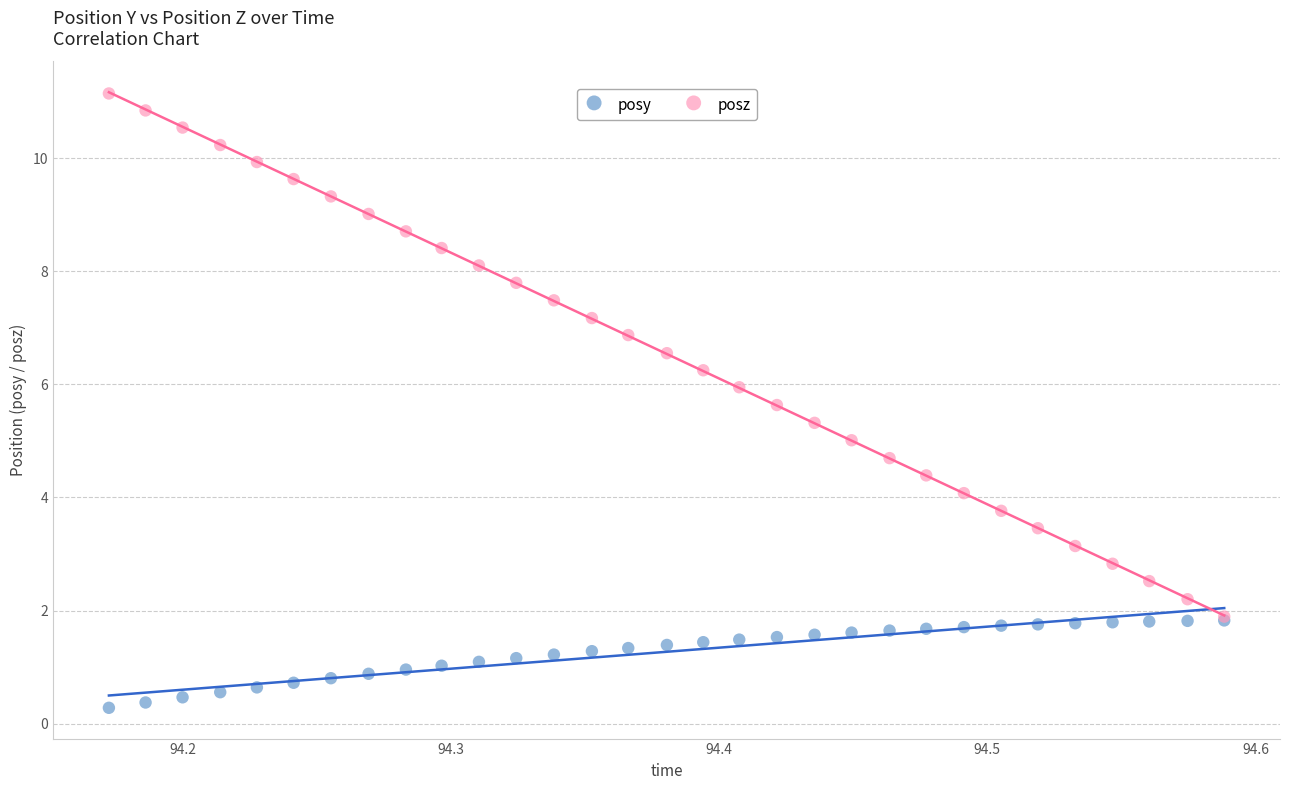

Which series reaches the maximum Y coordinate?

posz